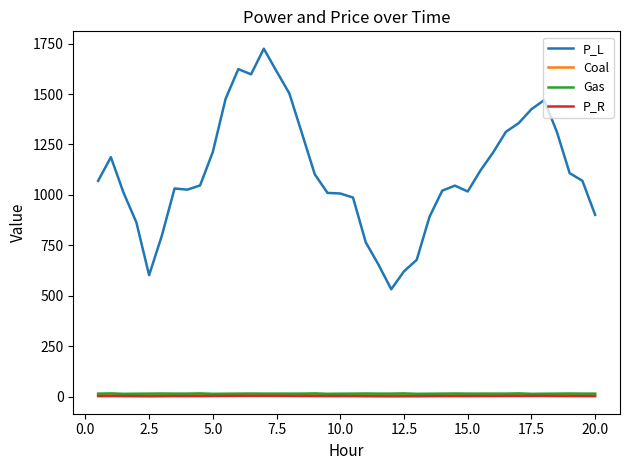

How many lines are shown in the chart?

4